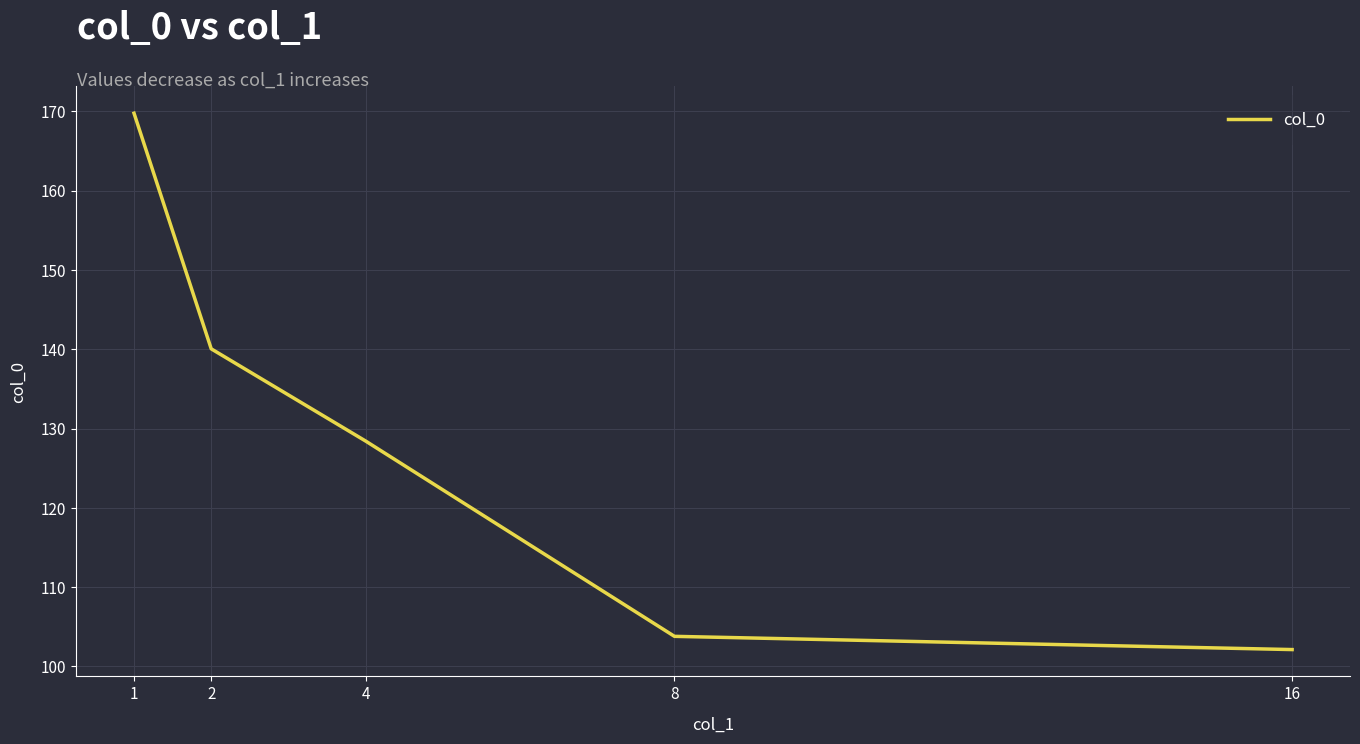

Which category has the highest value across all series?

1